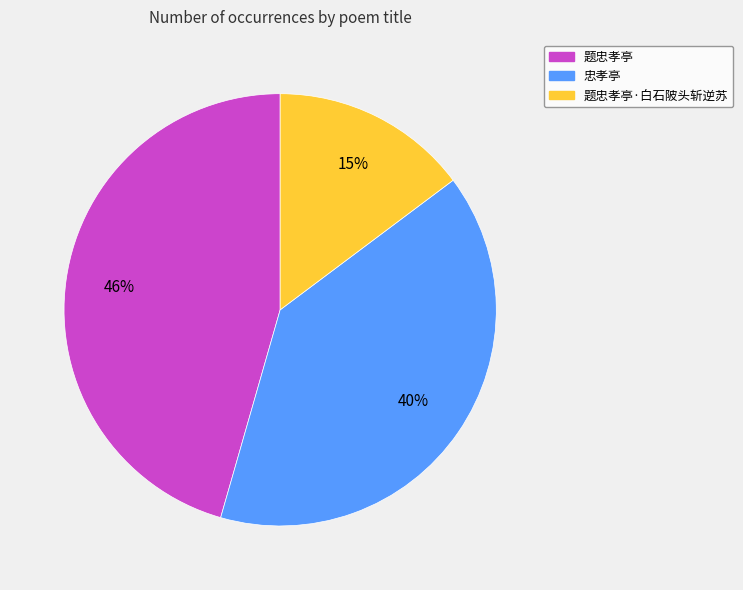

What percentage is the 题忠孝亭 slice, to the nearest percent?

46%